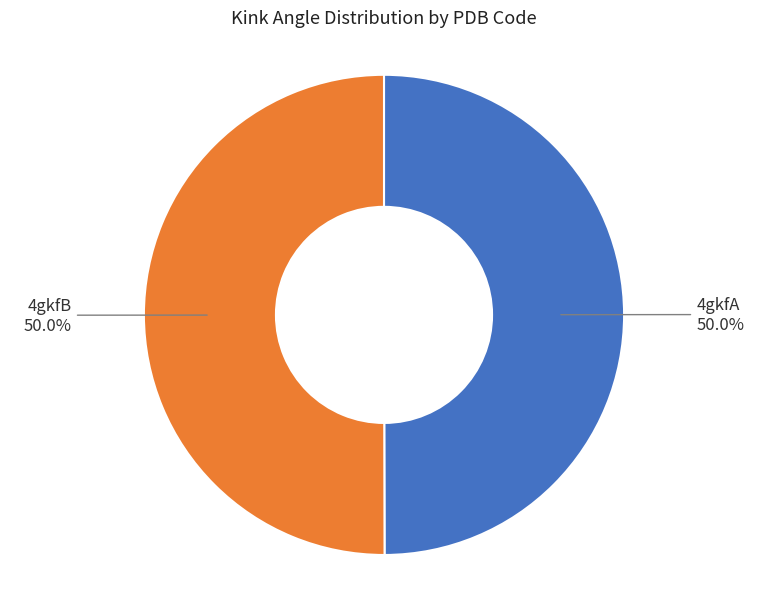

To the nearest percent, what portion does 4gkfA represent?

50%